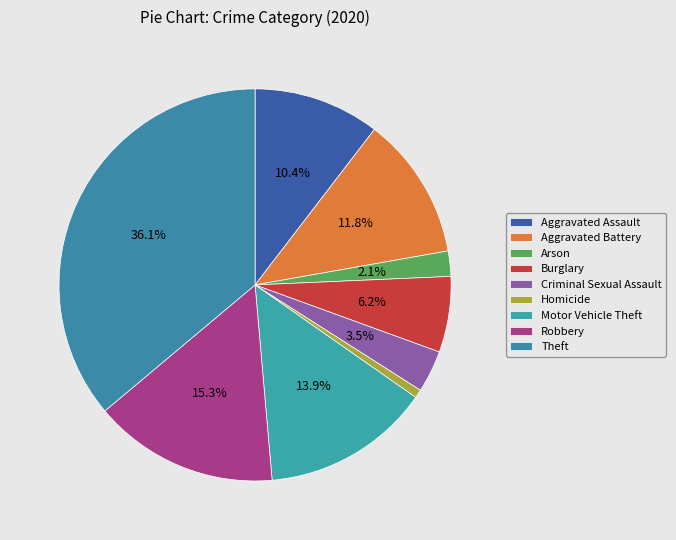

The Criminal Sexual Assault slice represents 14% of the pie. True or false?

False